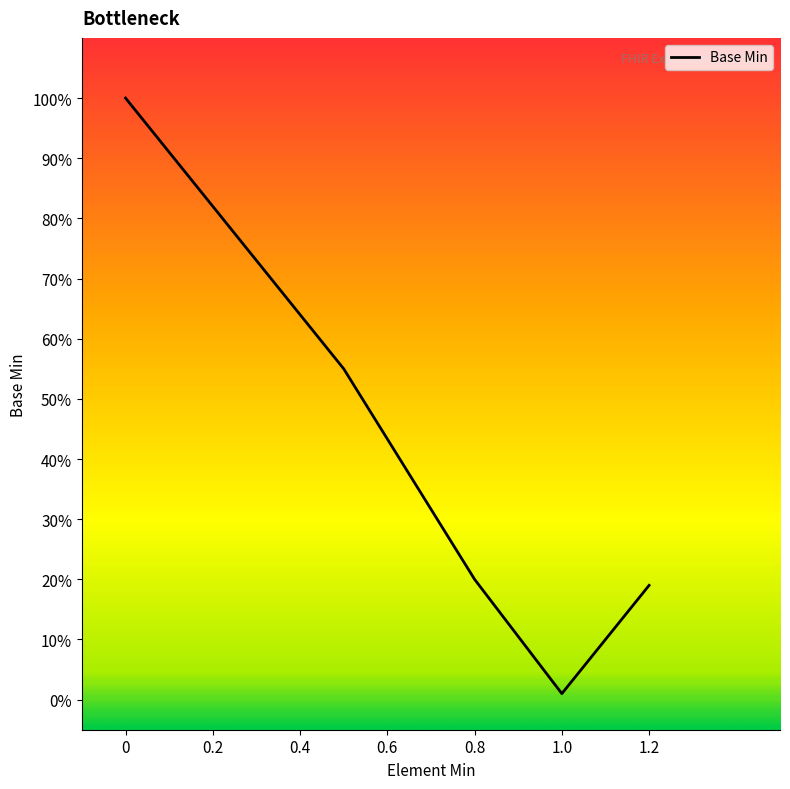

Is this an area chart (filled region under the line)?

Yes